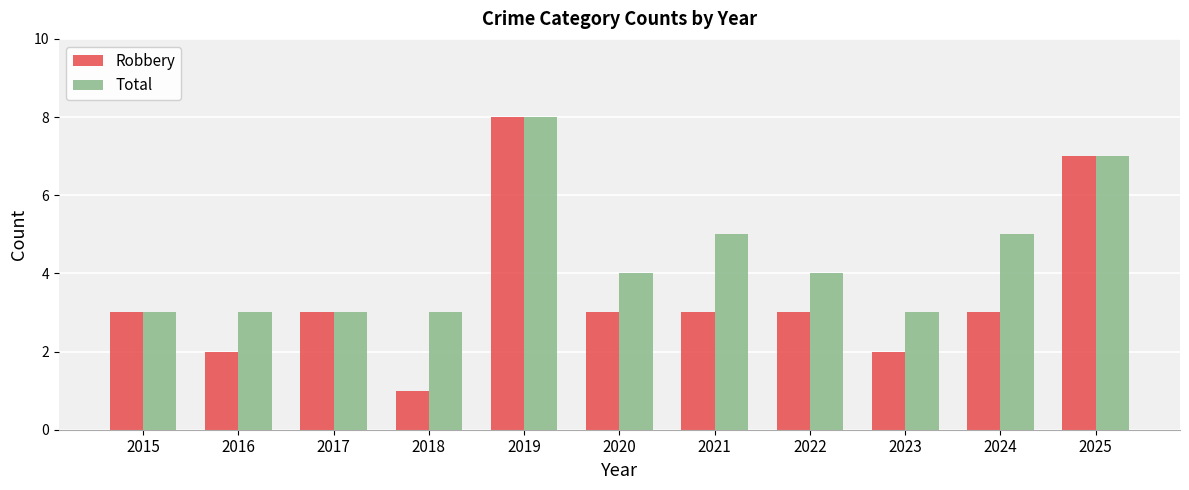

Reading right to left, list all the values displayed in this chart.

Robbery: 2025=7	2024=3	2023=2	2022=3	2021=3	2020=3	2019=8	2018=1	2017=3	2016=2	2015=3
Total: 2025=7	2024=5	2023=3	2022=4	2021=5	2020=4	2019=8	2018=3	2017=3	2016=3	2015=3